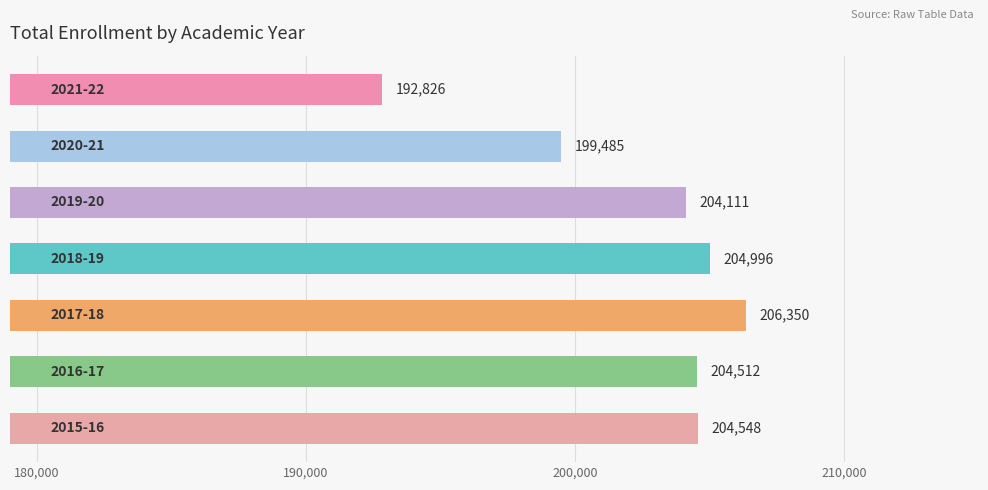

What is the difference between the second highest and minimum values?

12170